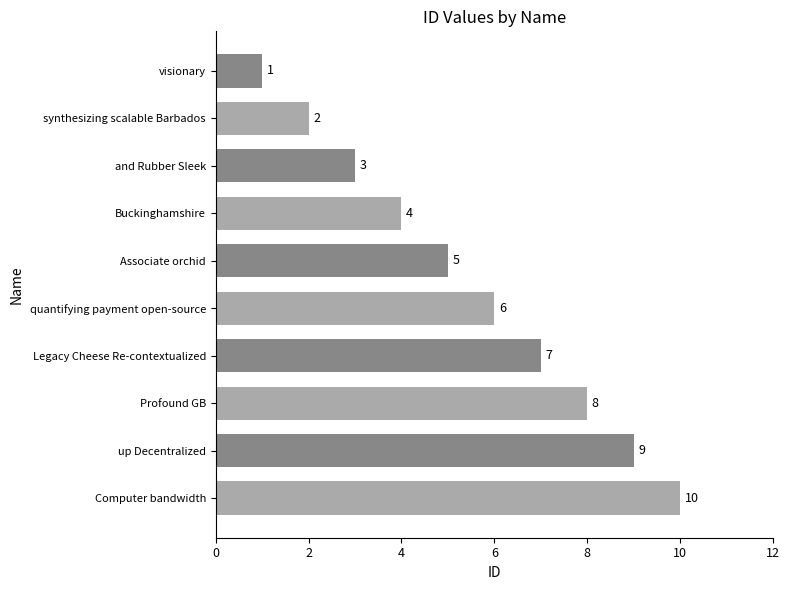

The value at and Rubber Sleek is 2. True or false?

False